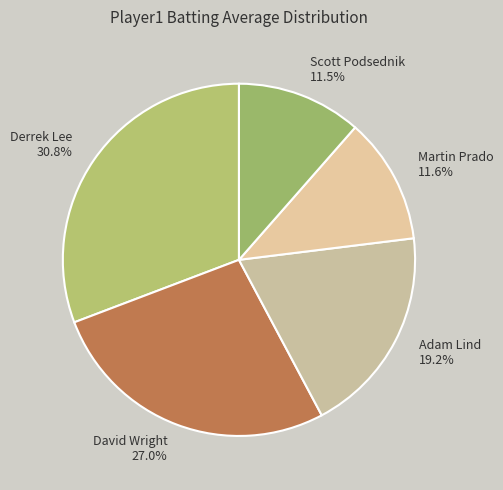

Does Derrek Lee represent more than half of the total?

No